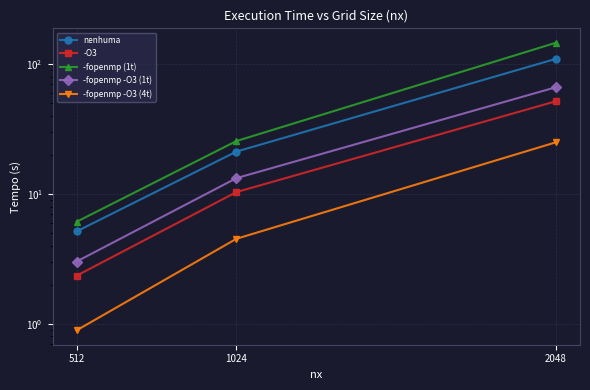

What is the value of the -fopenmp -O3 (4t) point at the 3rd from the left?

25.1